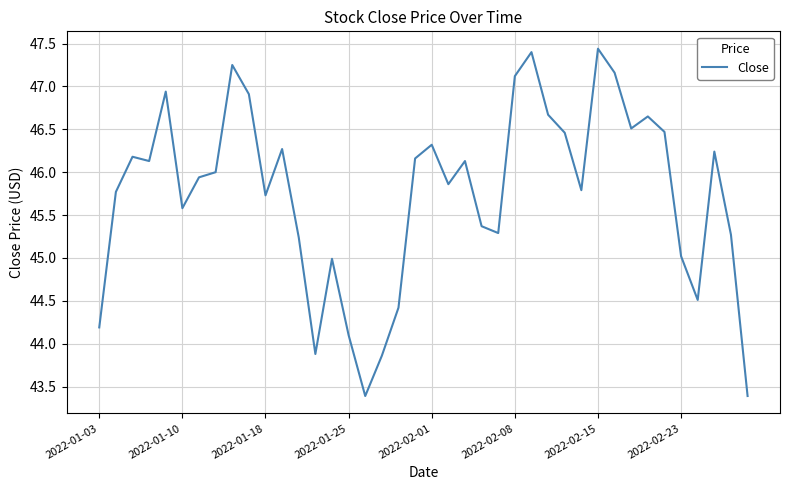

Does the chart display data point markers on the line(s)?

No